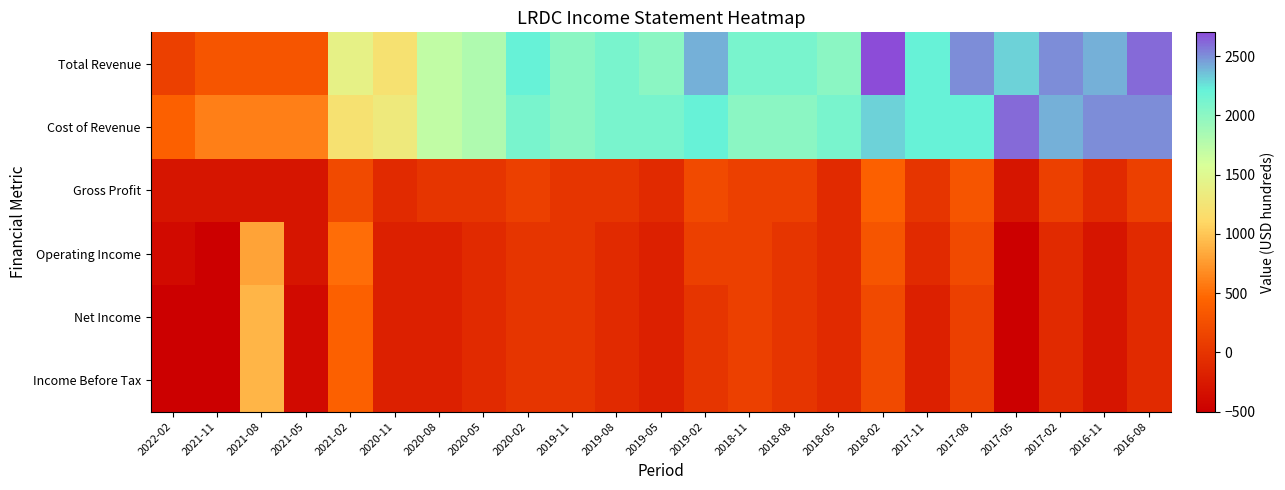

How many categories are shown in the chart?

23